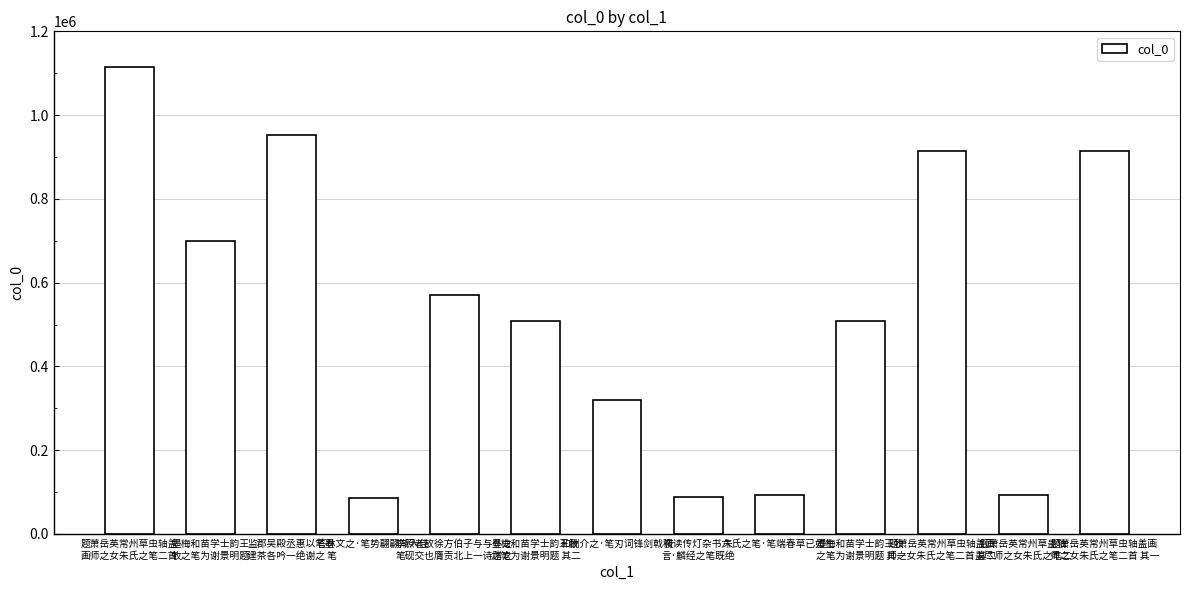

Approximately how many times larger is the value at 墨梅和苗学士韵王牧
之笔为谢景明题 其二 compared to 朱氏之笔·笔端春草已如生?

5.4